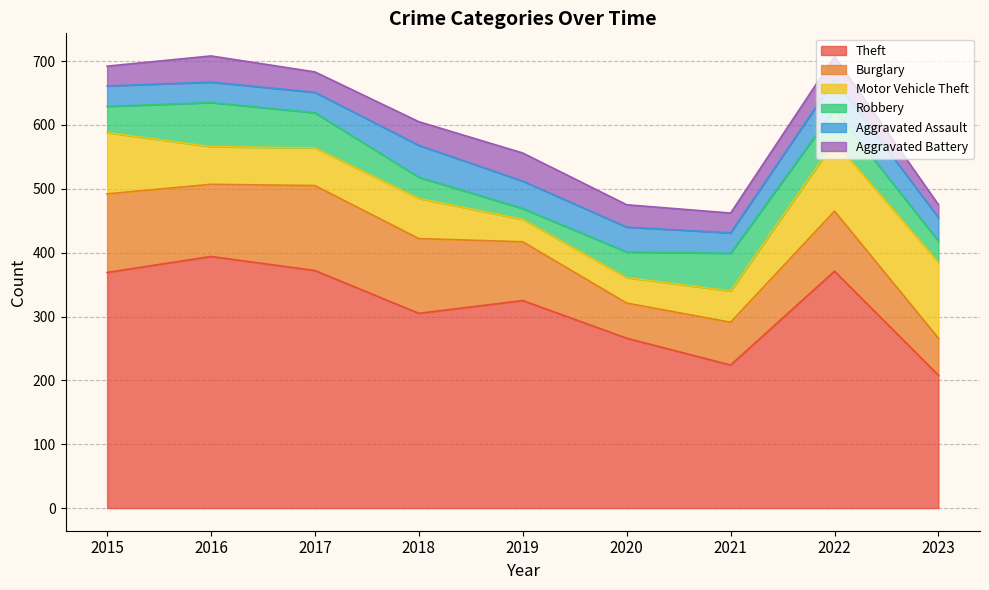

Between which two adjacent categories do Aggravated Assault and Robbery first intersect?

2017 and 2018